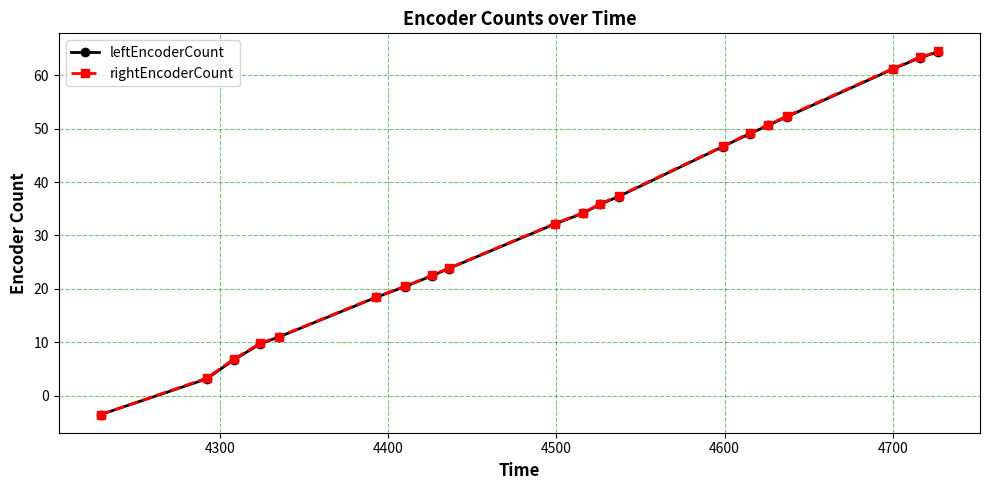

Which series has the widest spread of values?

rightEncoderCount